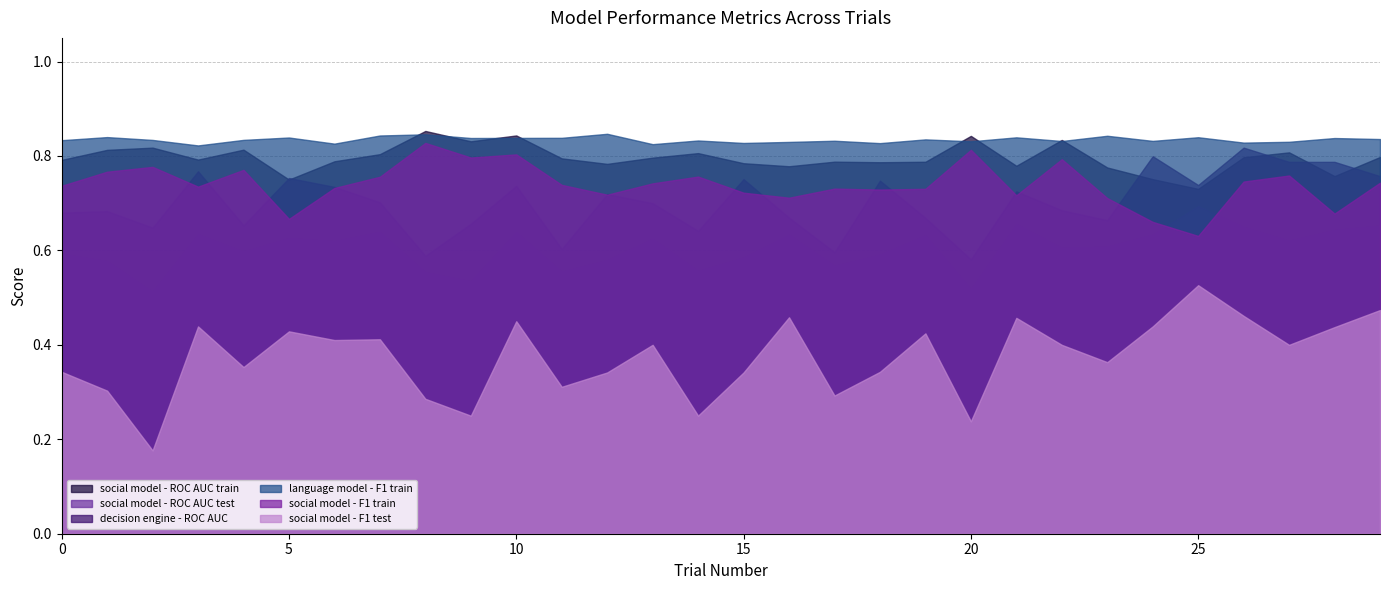

What is the maximum value shown in the chart?

0.9